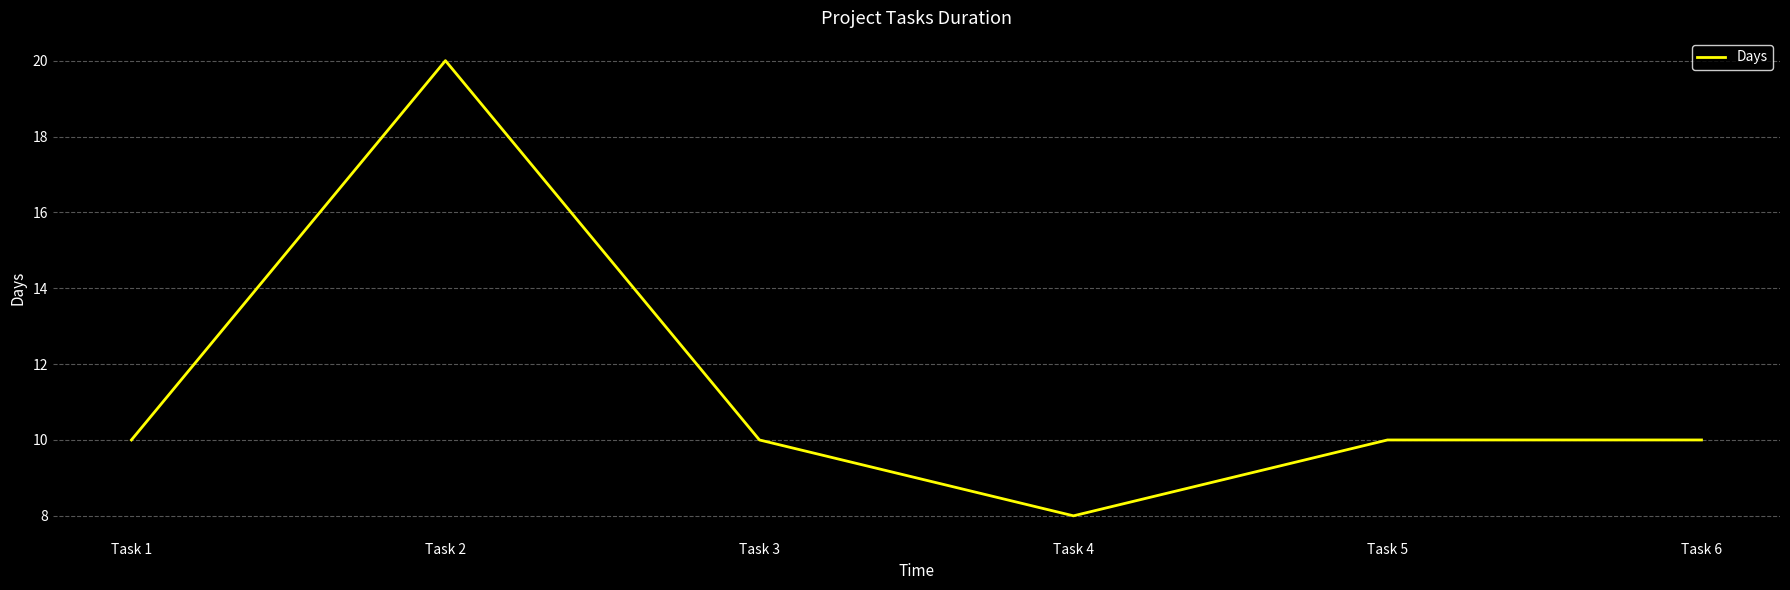

Reading right to left, transcribe all the data shown in this chart.

Task 6=10	Task 5=10	Task 4=8	Task 3=10	Task 2=20	Task 1=10